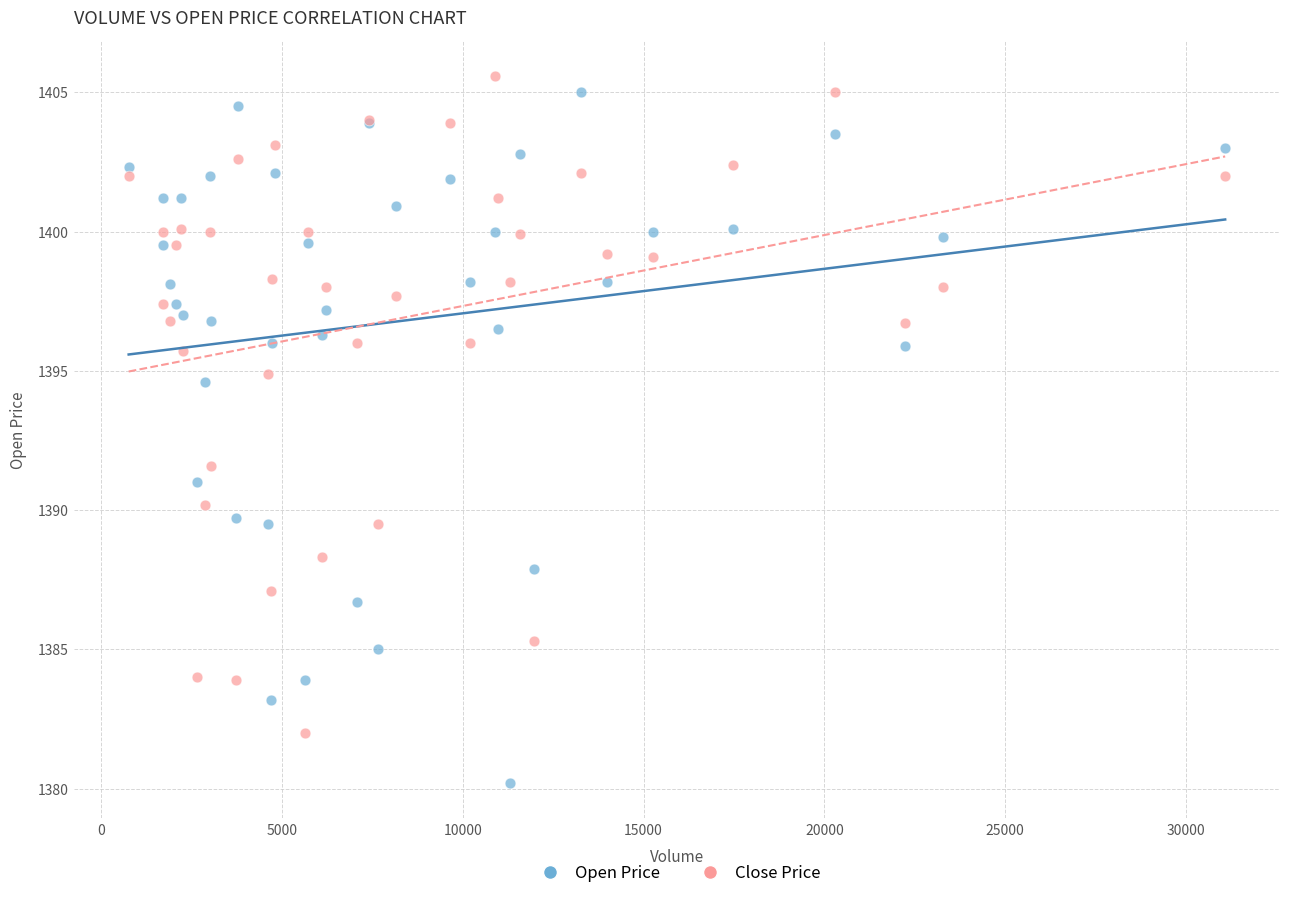

Which series reaches the maximum Y coordinate?

Close Price